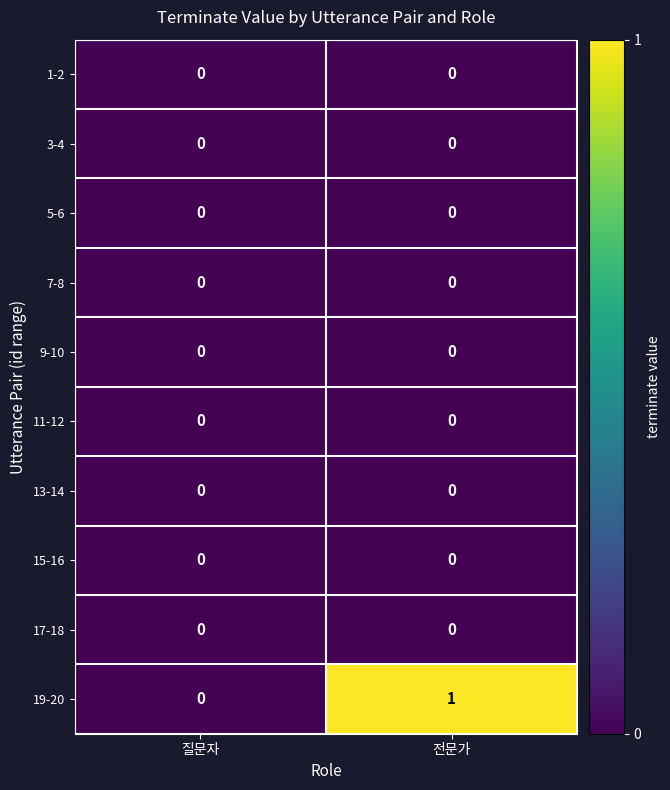

Which series has the largest range (max minus min)?

19-20